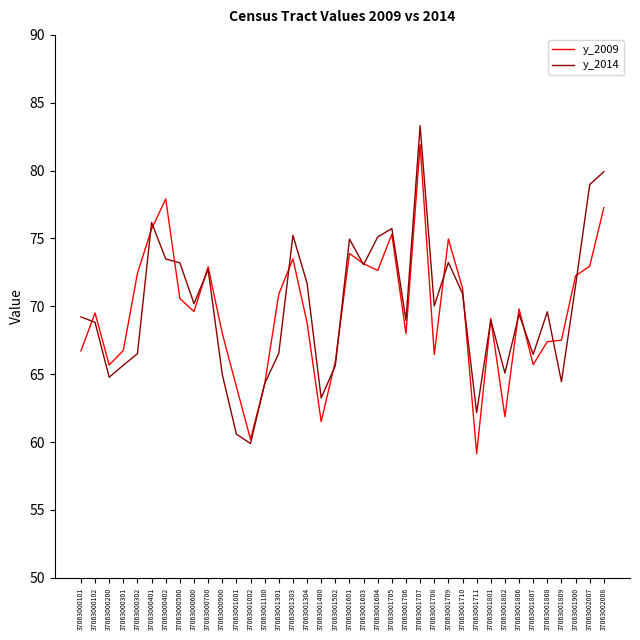

Where do y_2009 and y_2014 first cross each other?

37063000101 and 37063000102